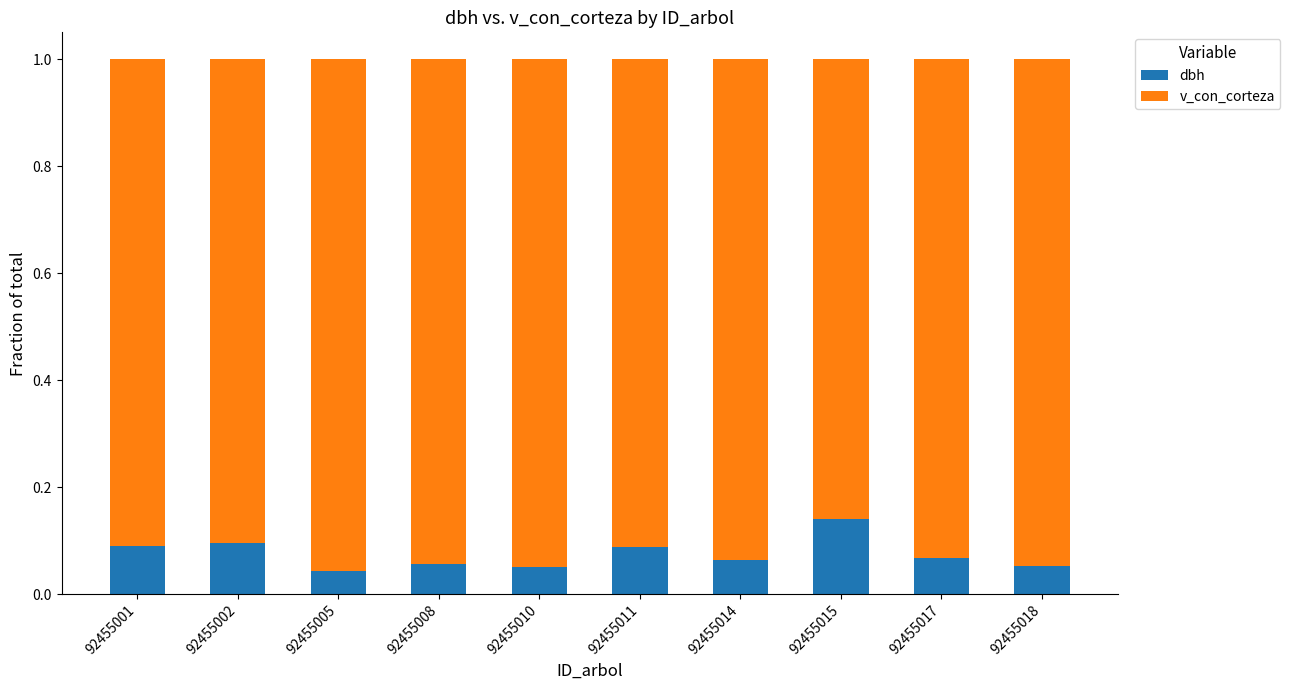

Is it true that dbh equals 0.1 at 92455018?

True